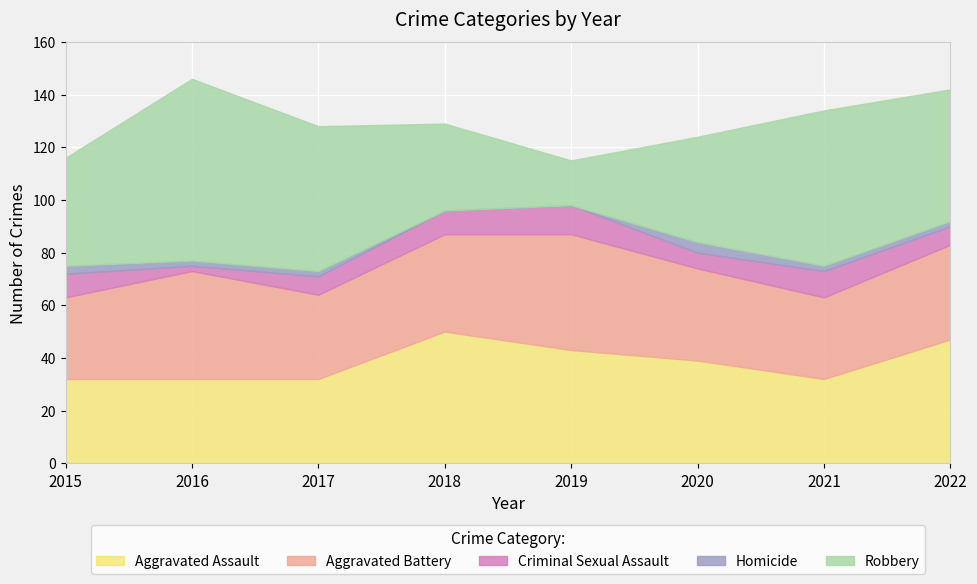

Where is Homicide nearest to the value 2?

2016